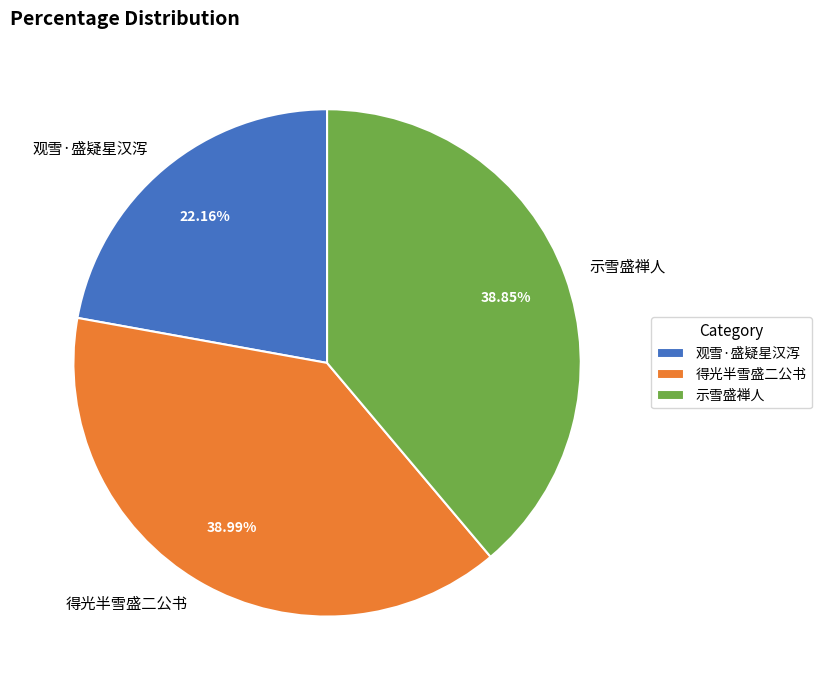

How many slices are in this pie chart?

3